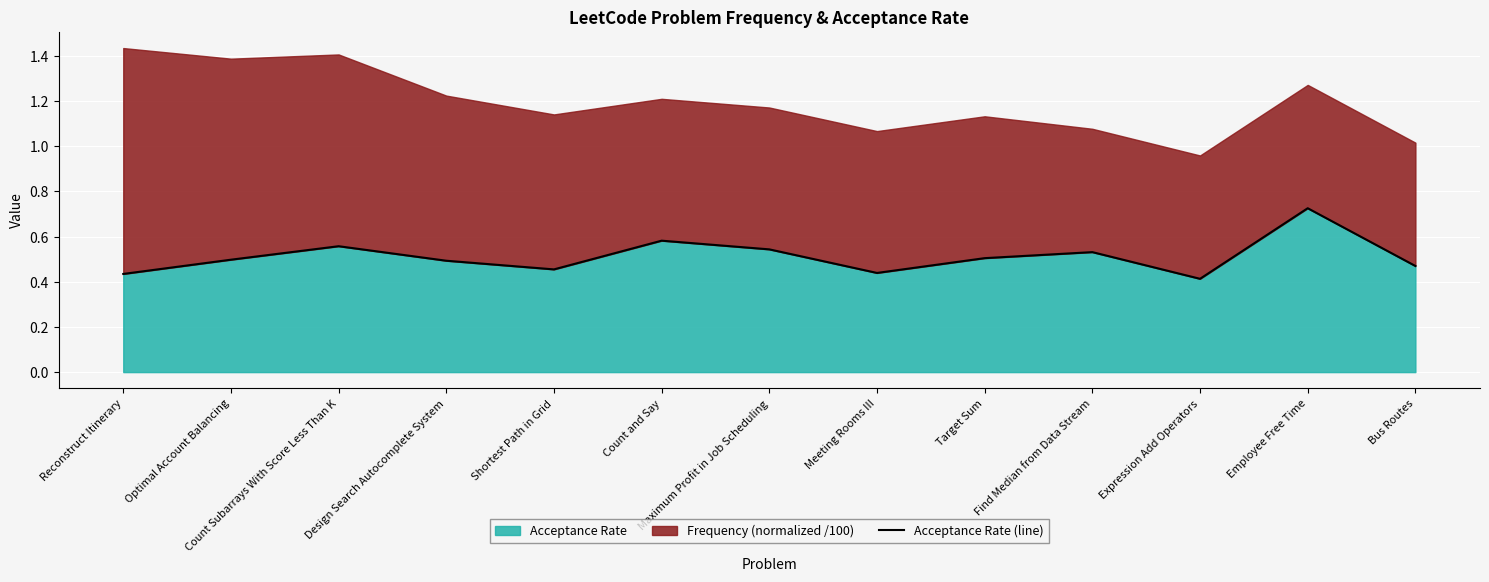

Reading right to left, list all the values displayed in this chart.

Bus Routes=0.5	Employee Free Time=0.7	Expression Add Operators=0.4	Find Median from Data Stream=0.5	Target Sum=0.5	Meeting Rooms III=0.4	Maximum Profit in Job Scheduling=0.5	Count and Say=0.6	Shortest Path in Grid=0.5	Design Search Autocomplete System=0.5	Count Subarrays With Score Less Than K=0.6	Optimal Account Balancing=0.5	Reconstruct Itinerary=0.4